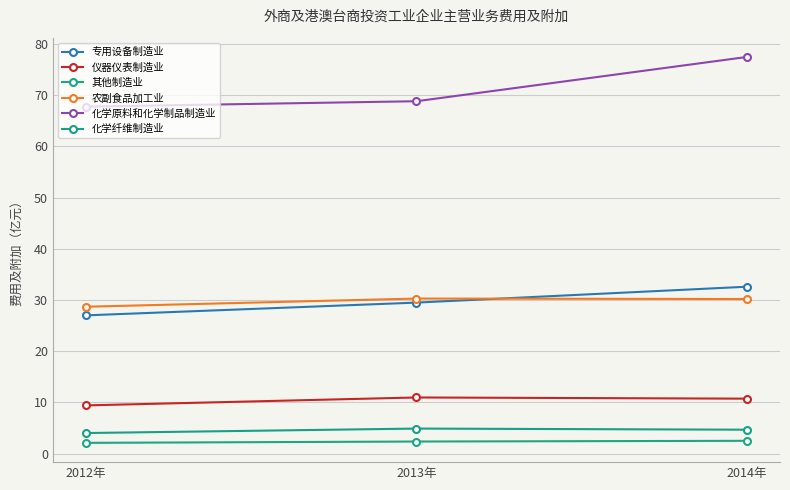

What is the label of the 1st point from the right?

2014年